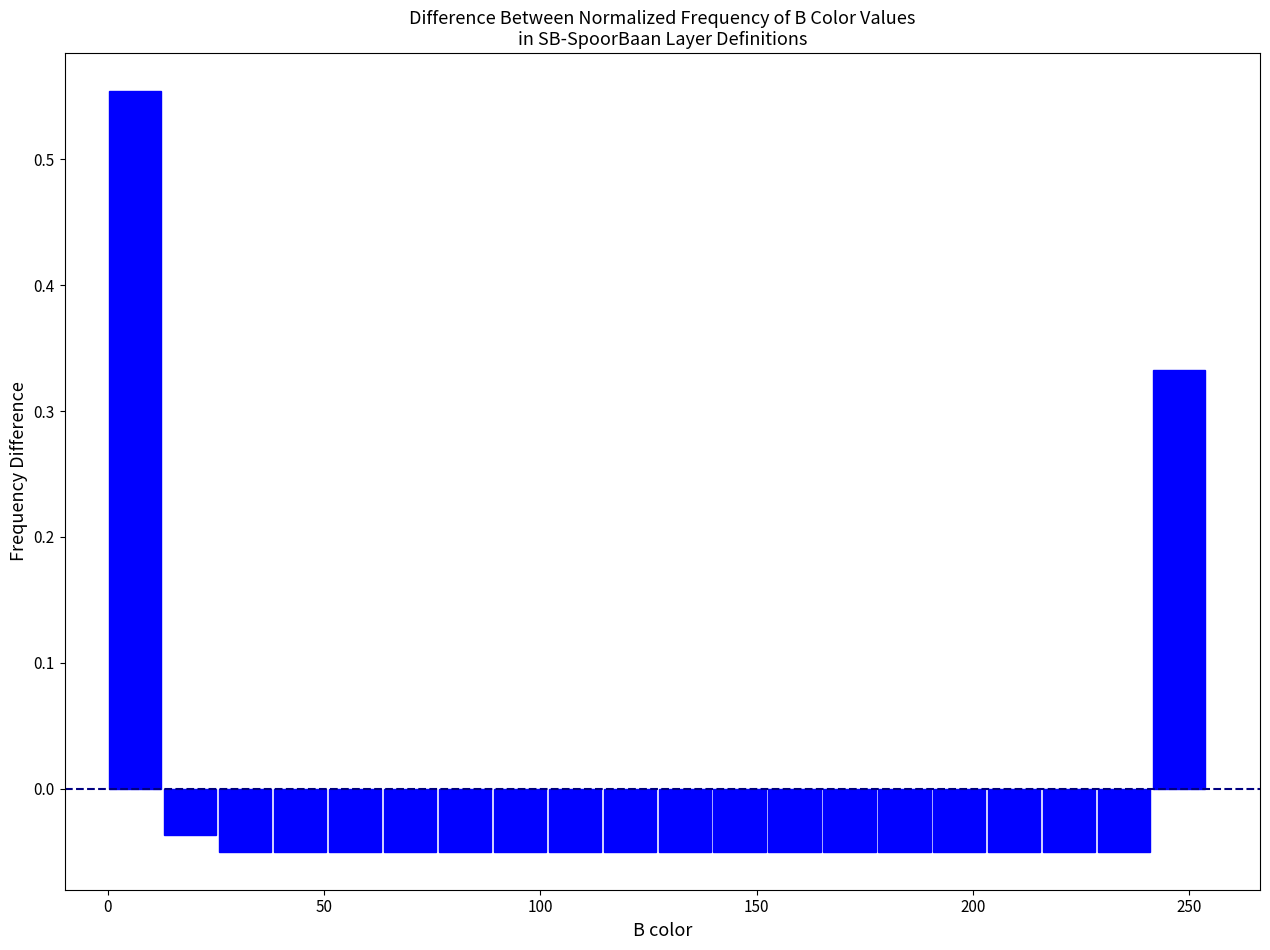

Around what value on the x-axis is the tallest bar? Give the approximate position of its centre, as read against the axis.

5